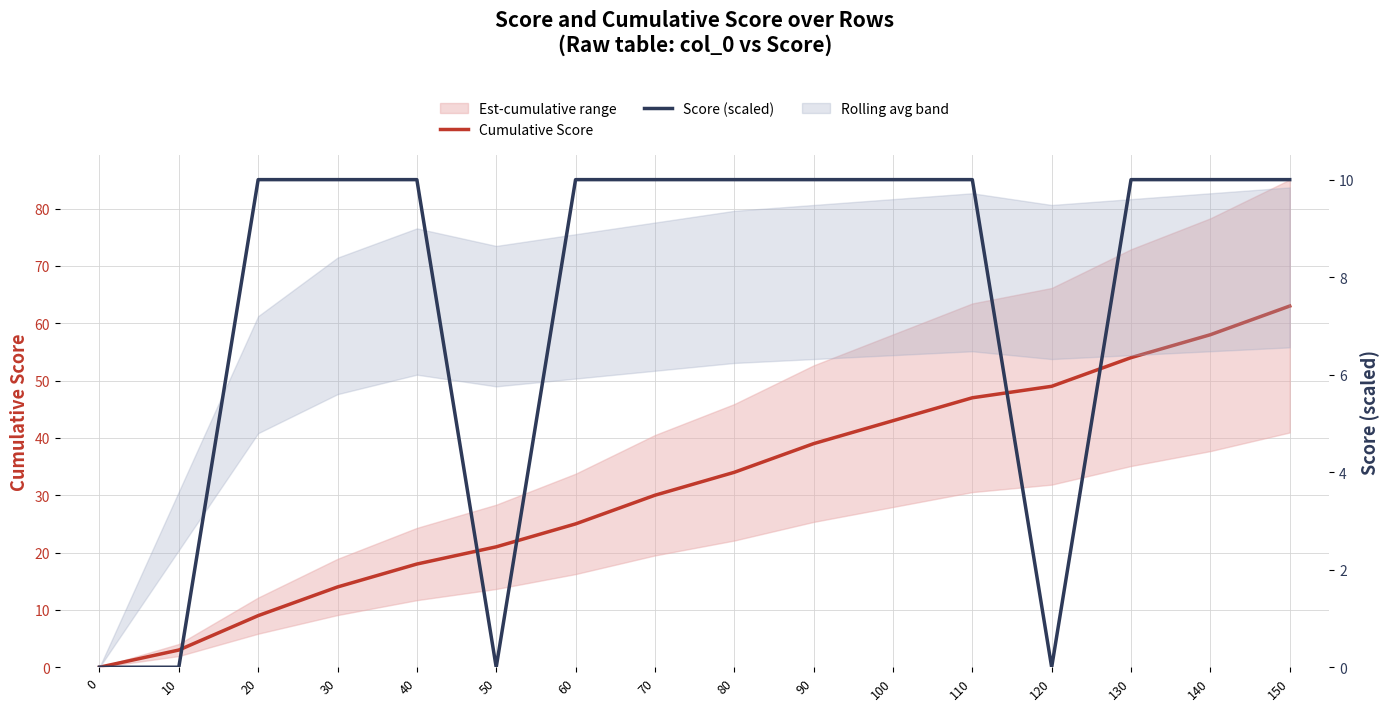

What is the value of the Cumulative Score point at the 6th from the left?

21